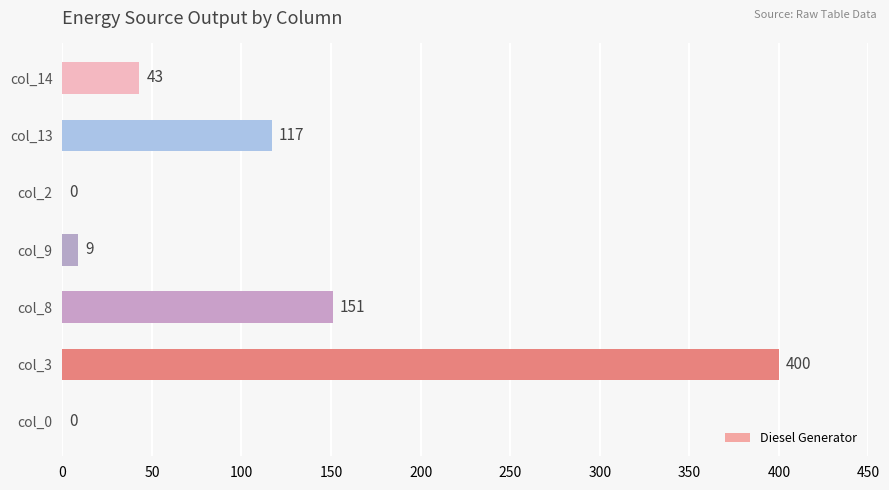

Are the bars horizontal?

Yes